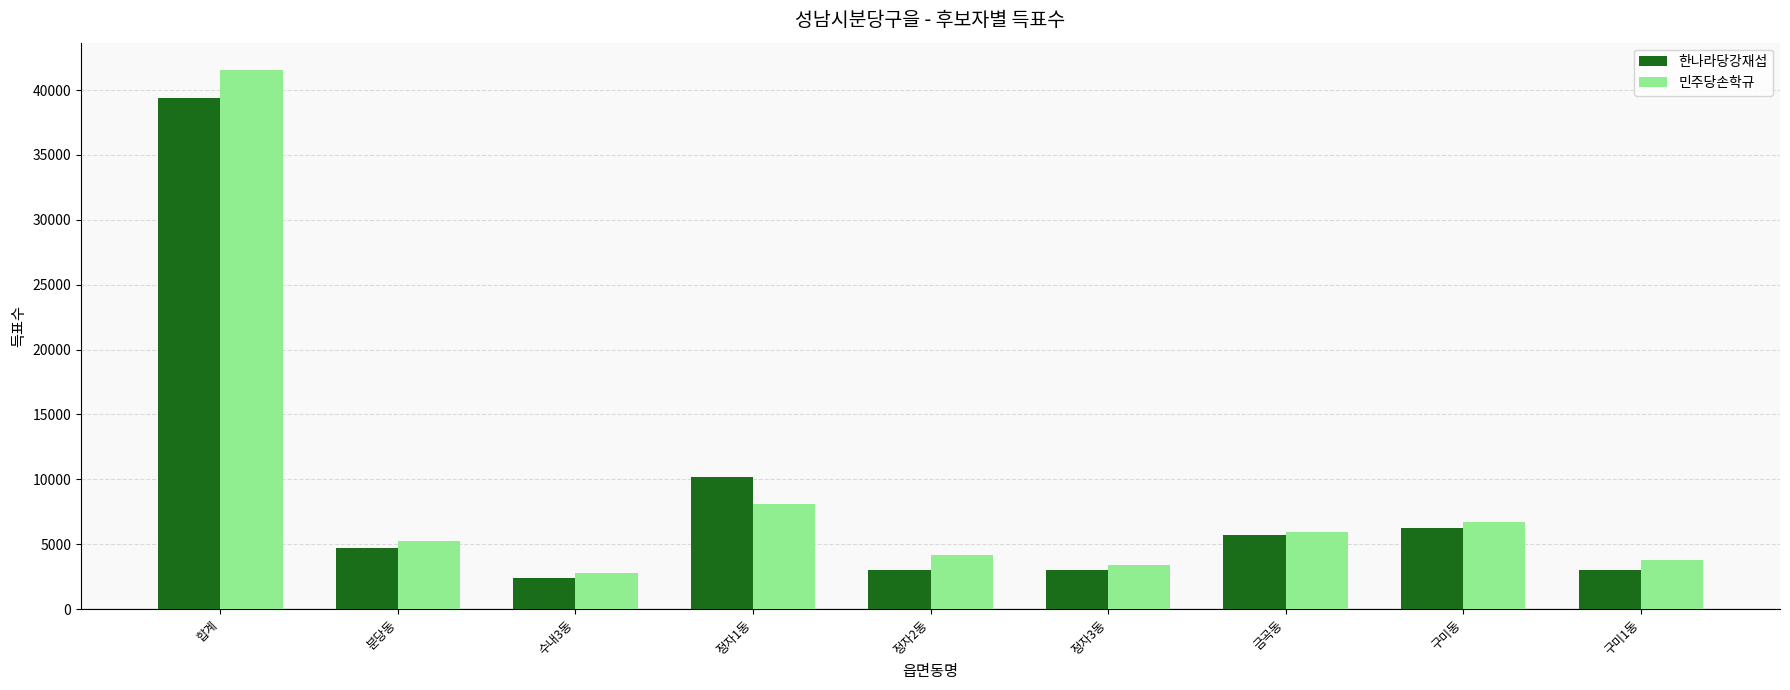

Rank the series by their maximum value, from lowest to highest.

한나라당강재섭, 민주당손학규